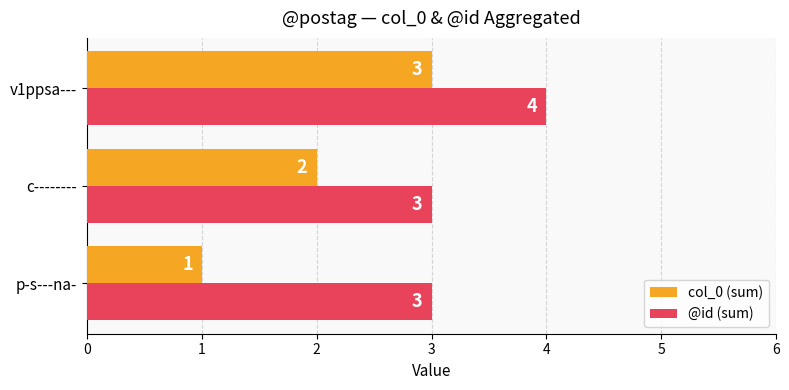

Which series has the largest range (max minus min)?

col_0 (sum)